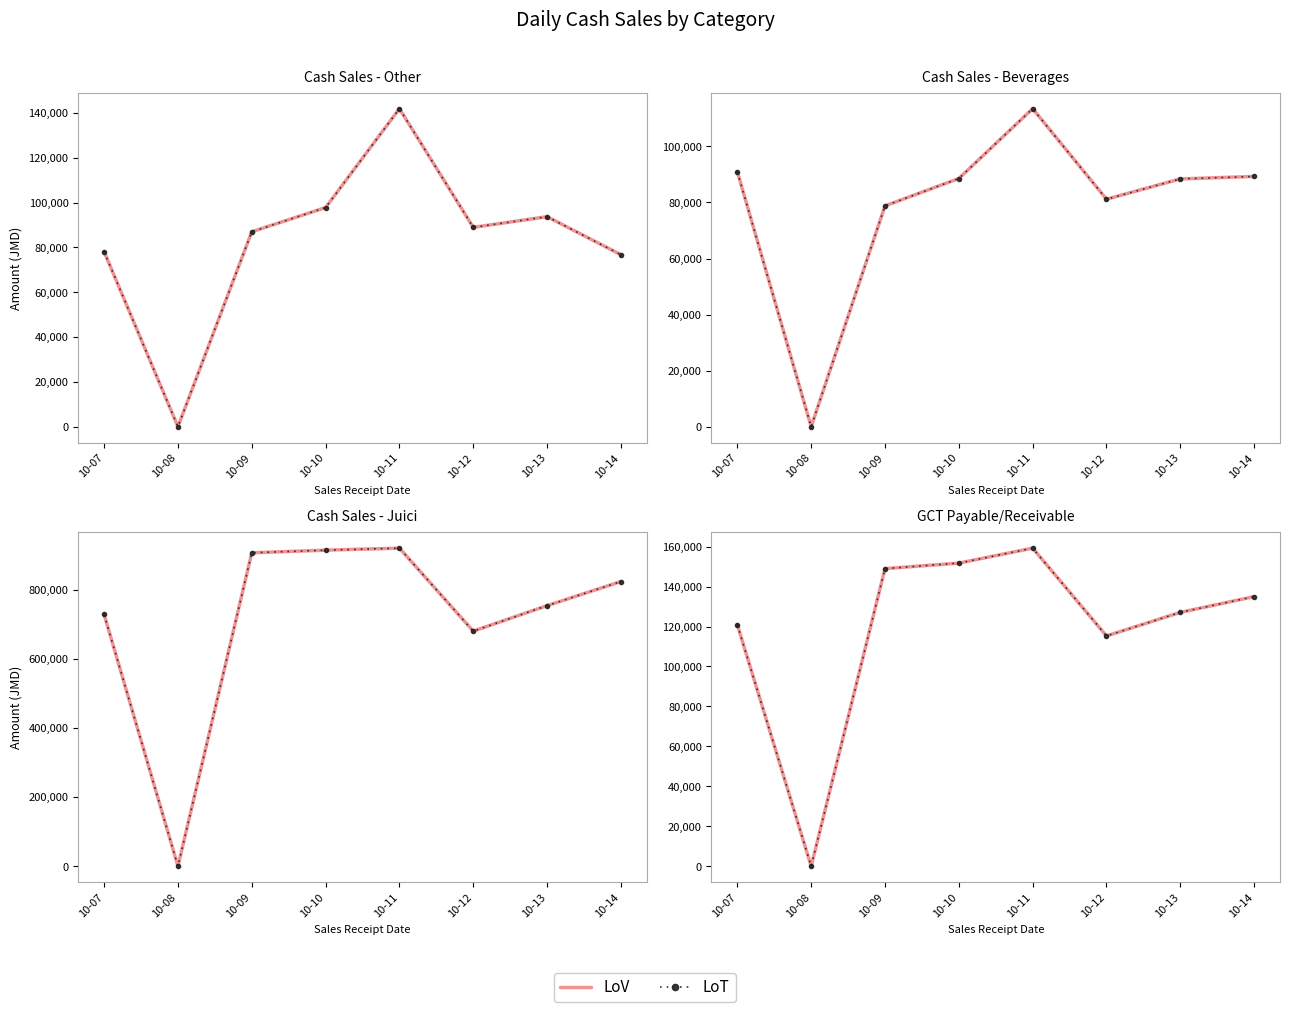

True or false: LoT has more than 0 points higher than both neighbors.

True